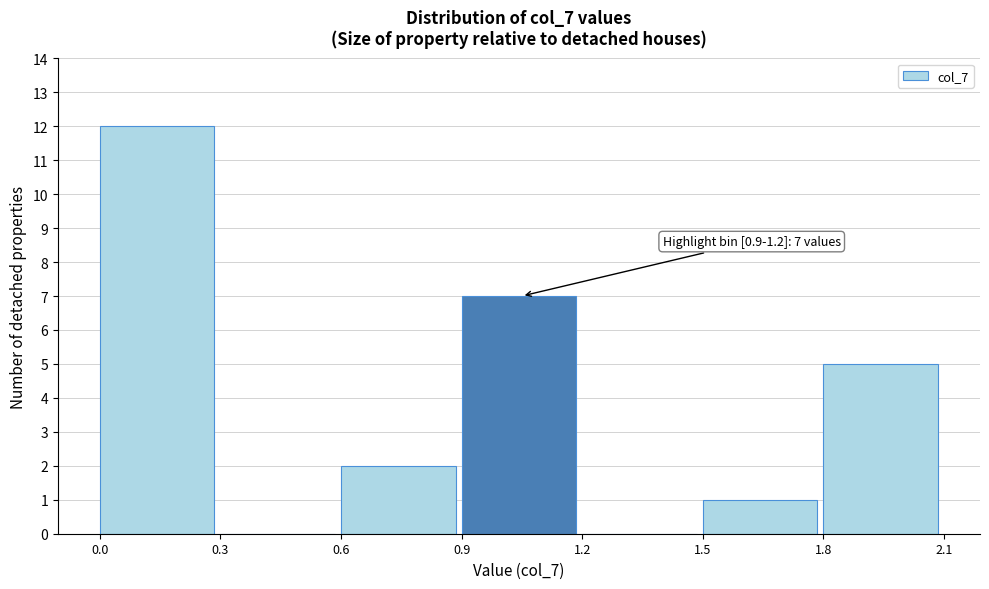

Over which range of the x-axis is the bar tallest?

0.0 to 0.3